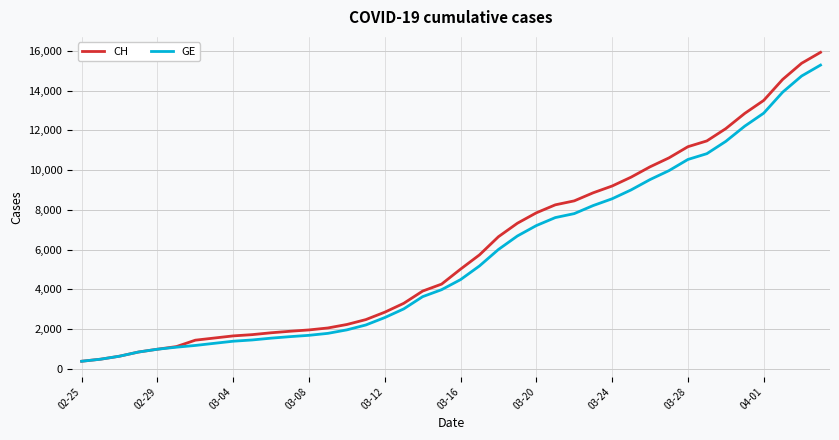

What is the smallest value displayed?

375